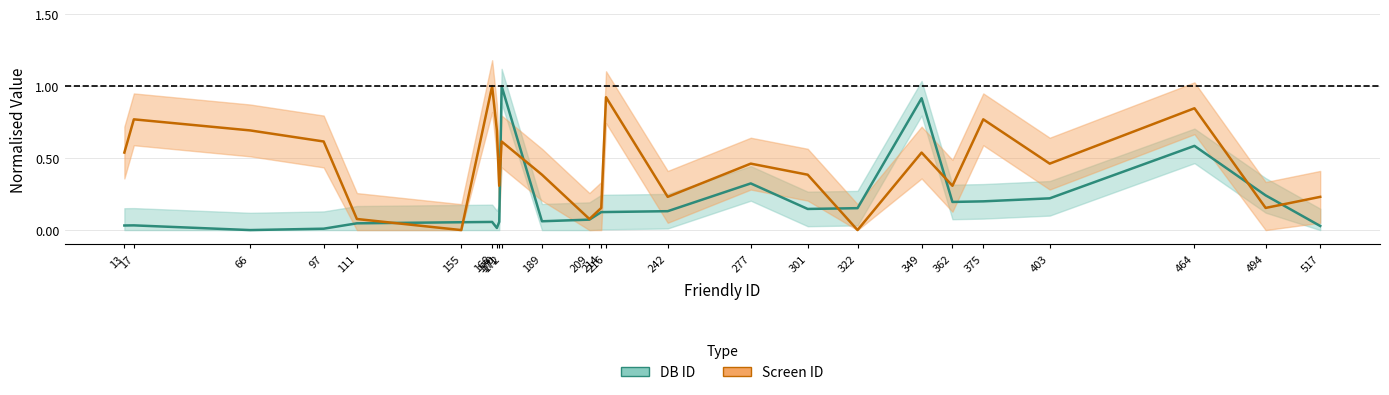

Is the value of DB ID at 349 greater than the value of Screen ID at 214?

Yes